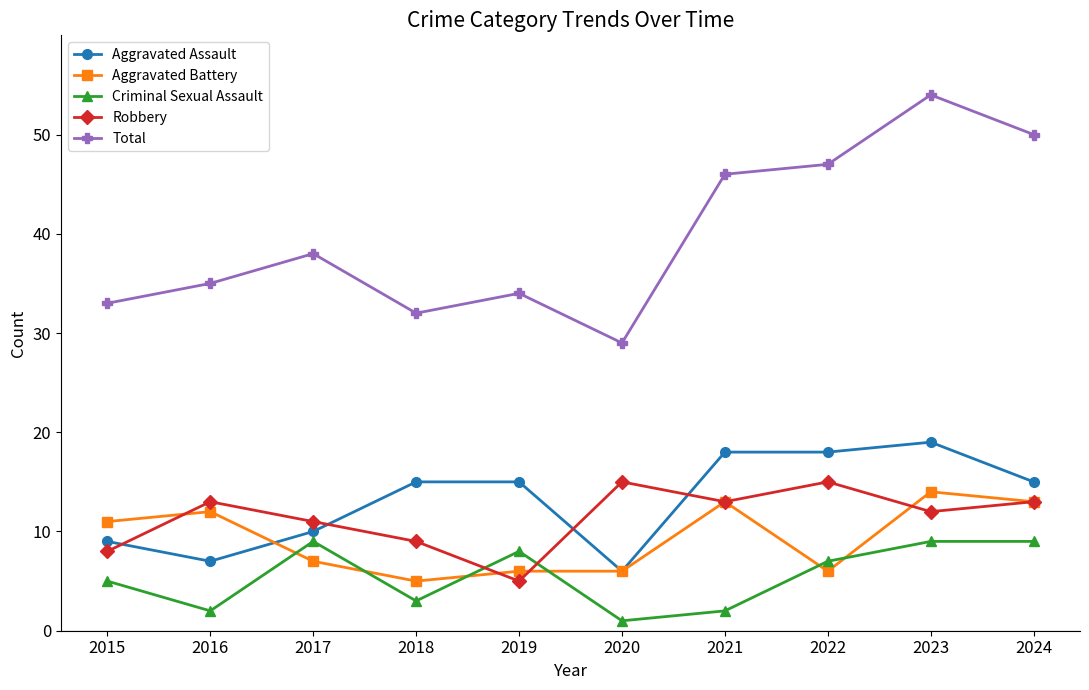

Rank the series by their maximum value, from highest to lowest.

Total, Aggravated Assault, Robbery, Aggravated Battery, Criminal Sexual Assault